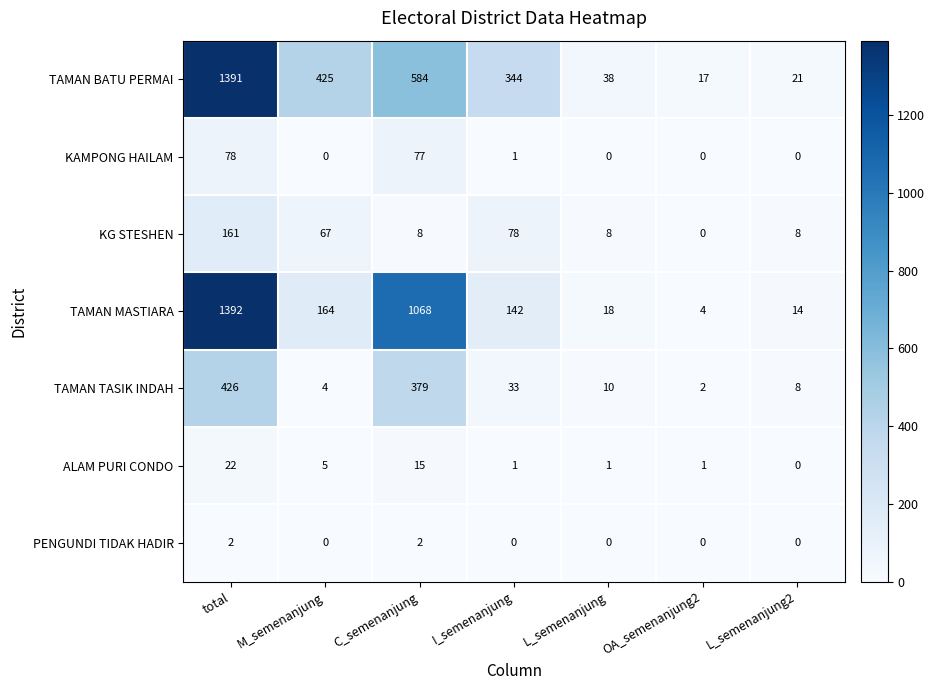

What is the spread (max minus min) of values at C_semenanjung?

1066